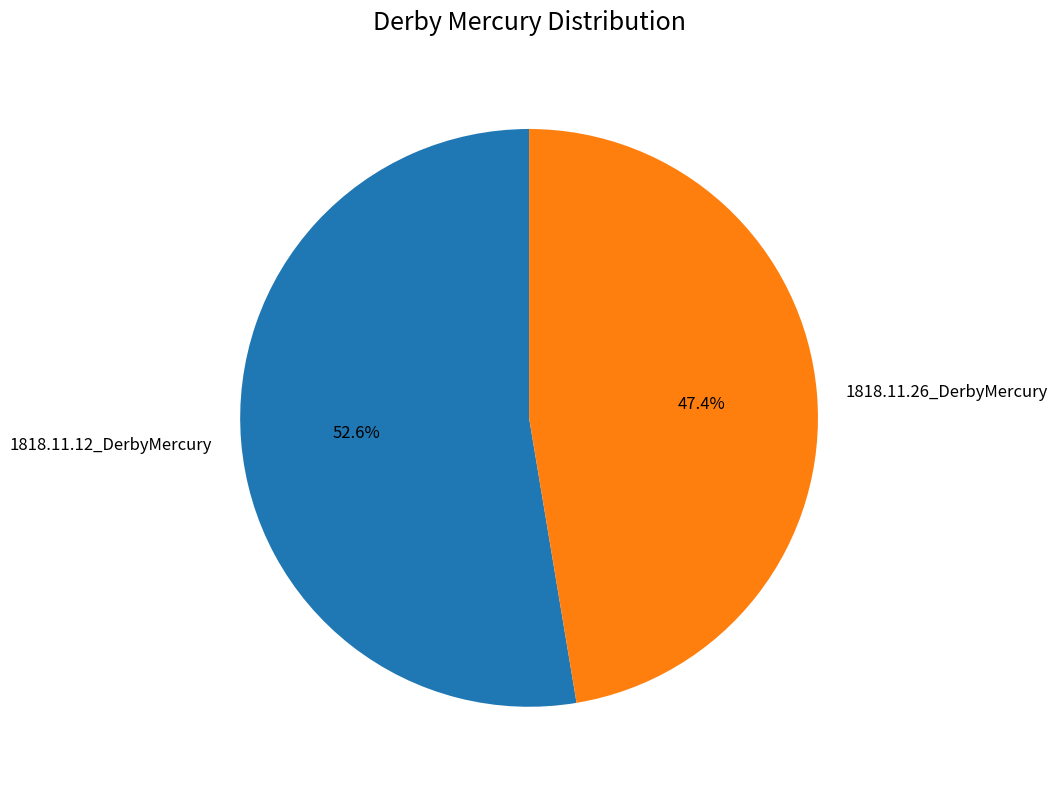

Rank the categories by value from highest to lowest.

1818.11.12_DerbyMercury, 1818.11.26_DerbyMercury